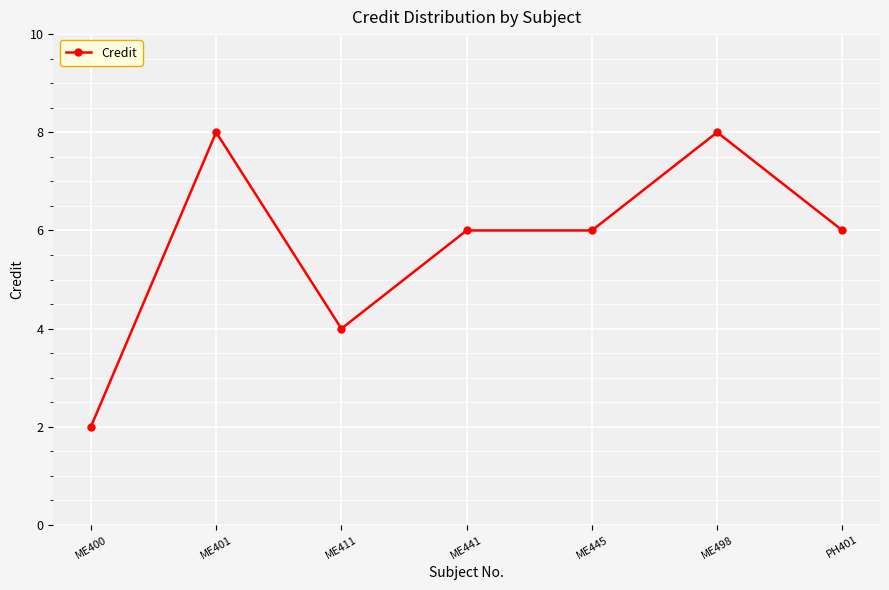

Reading left to right, list all the values displayed in this chart.

2	8	4	6	6	8	6